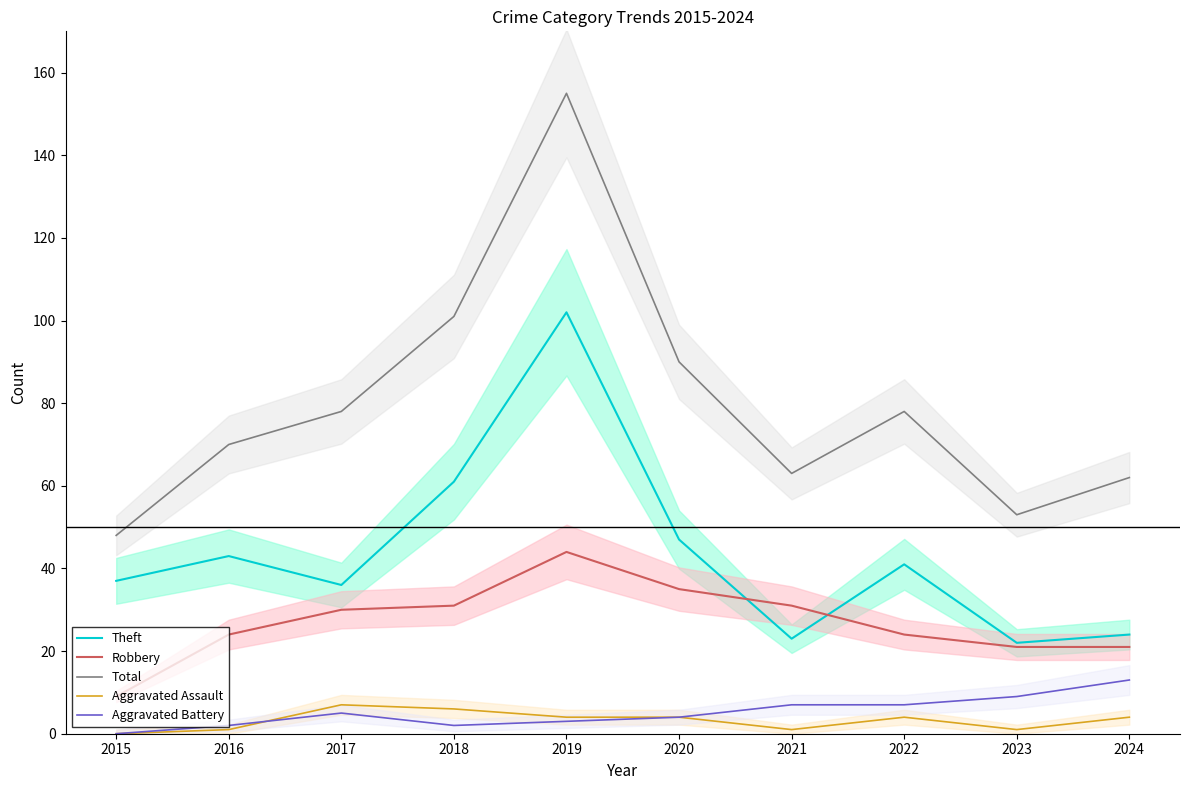

Does the chart display data point markers on the line(s)?

No